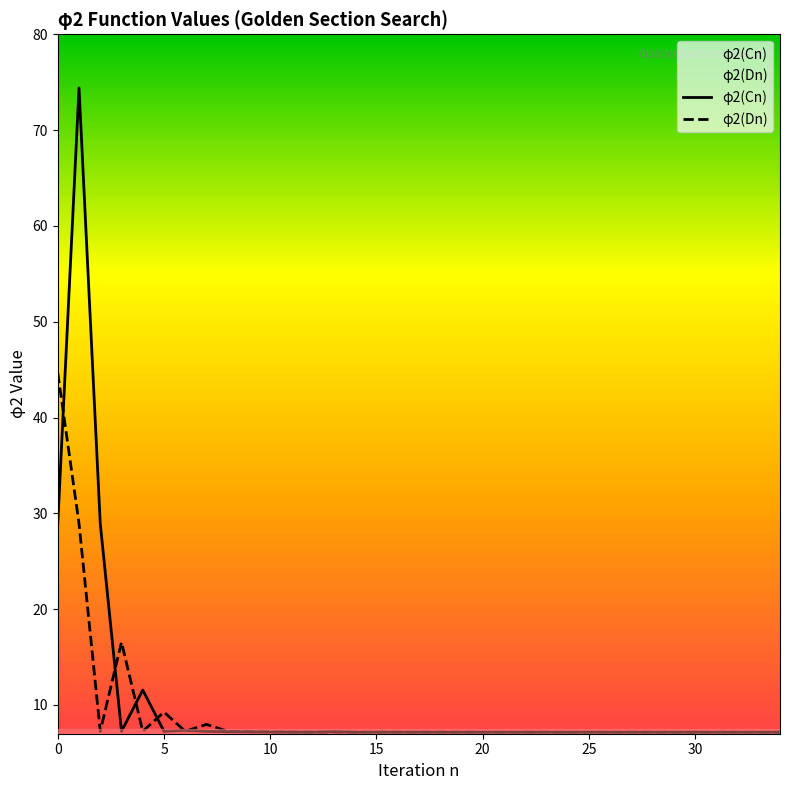

At which category does the chart reach its minimum across all series?

32